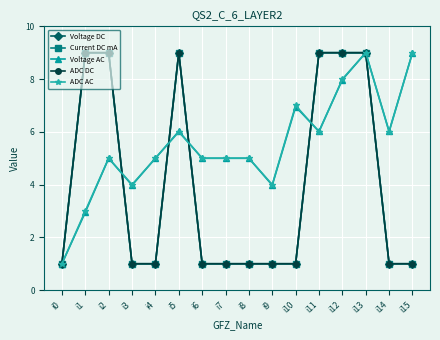

What is the maximum value for ADC AC?

9.0